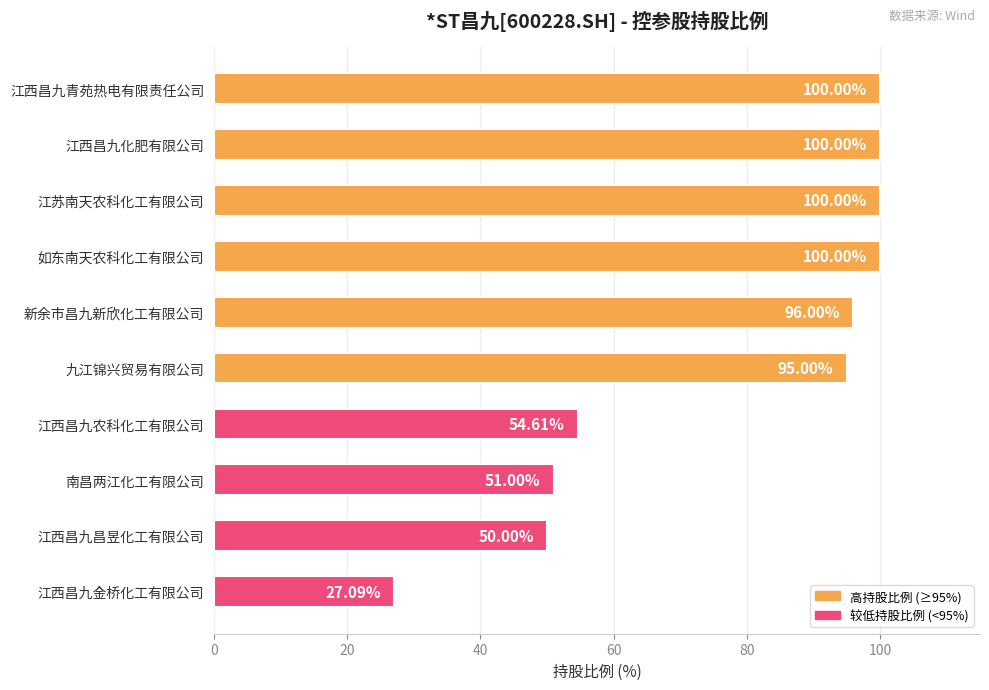

What is the change in value from 江西昌九化肥有限公司 to 九江锦兴贸易有限公司?

-5.0